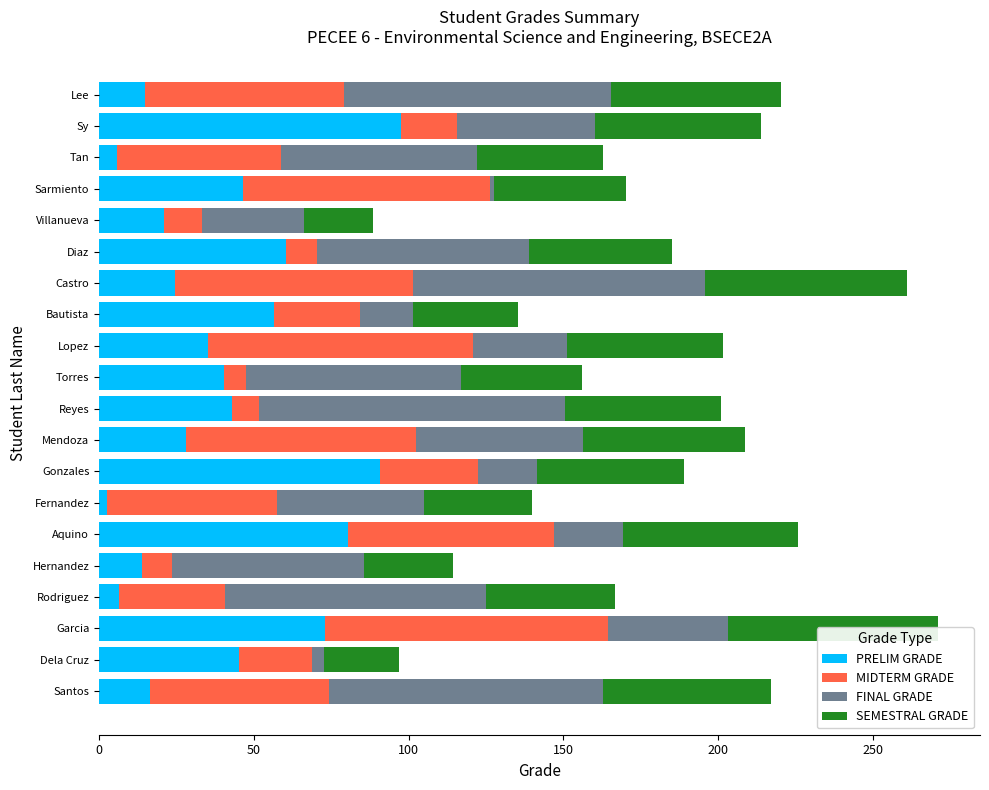

At how many categories does at least one series exceed 60?

16